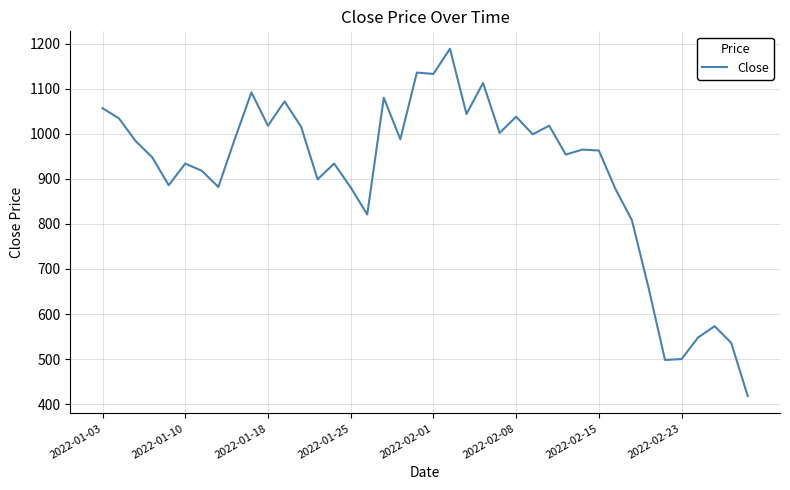

What is the maximum value shown in the chart?

1189